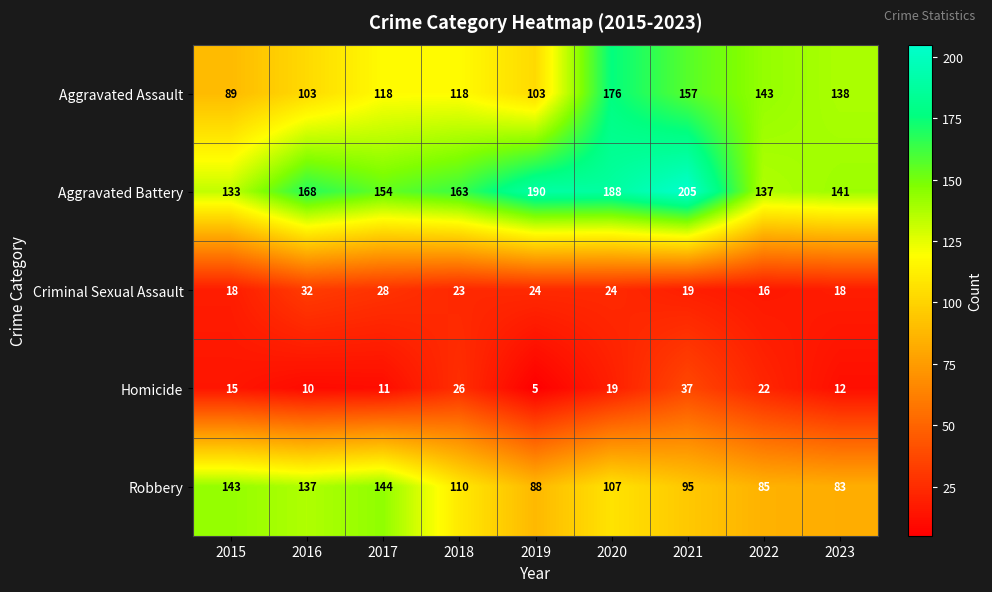

At which category does the chart reach its minimum across all series?

2019